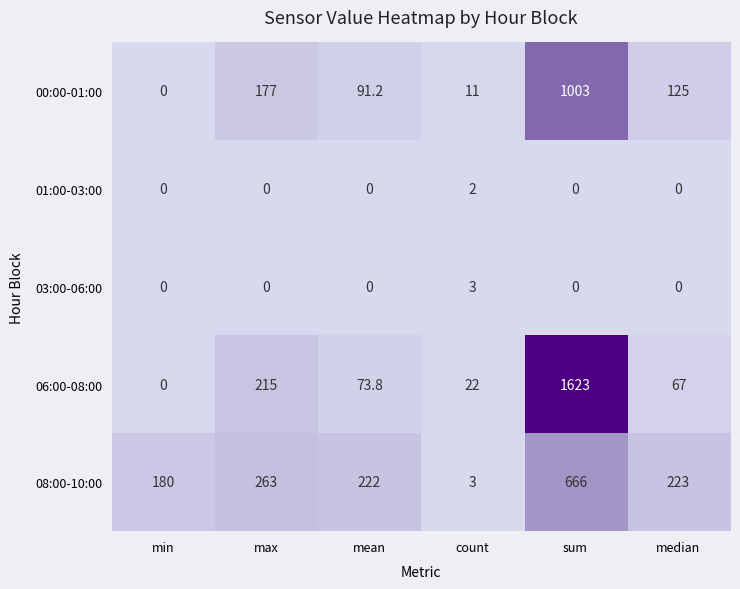

List the series in order of their peak value, highest first.

06:00-08:00, 00:00-01:00, 08:00-10:00, 03:00-06:00, 01:00-03:00